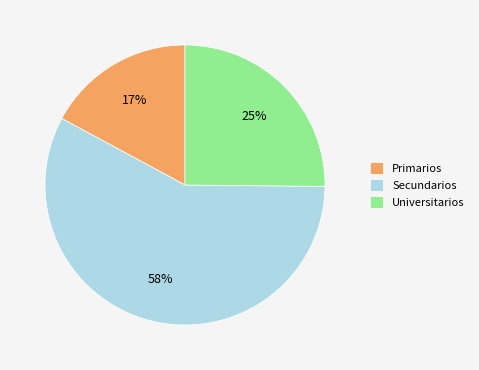

Which category has the biggest portion of the pie?

Secundarios